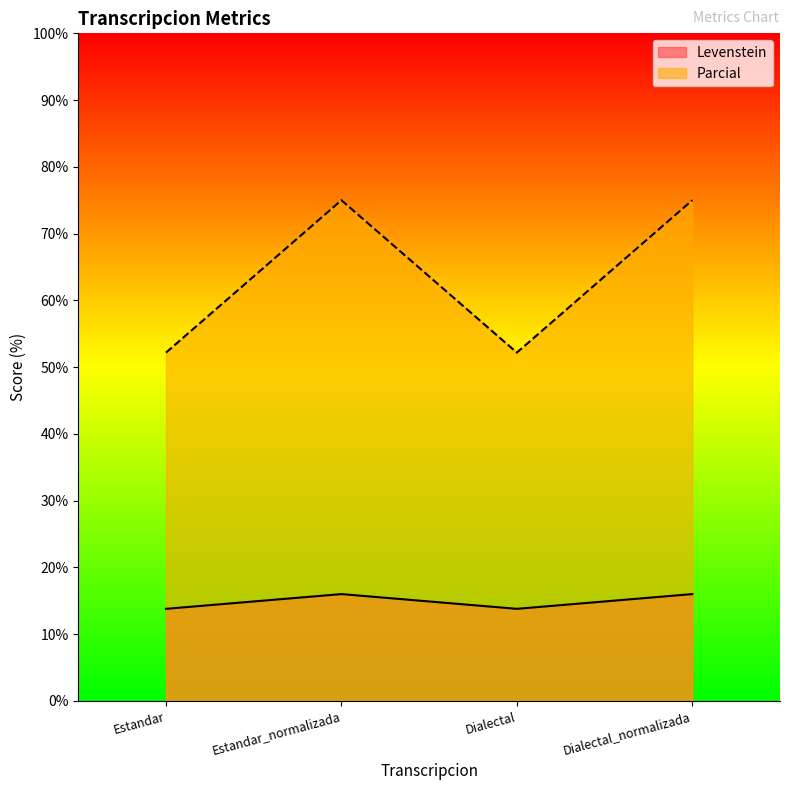

True or false: Parcial has more than 0 interior local peaks.

True